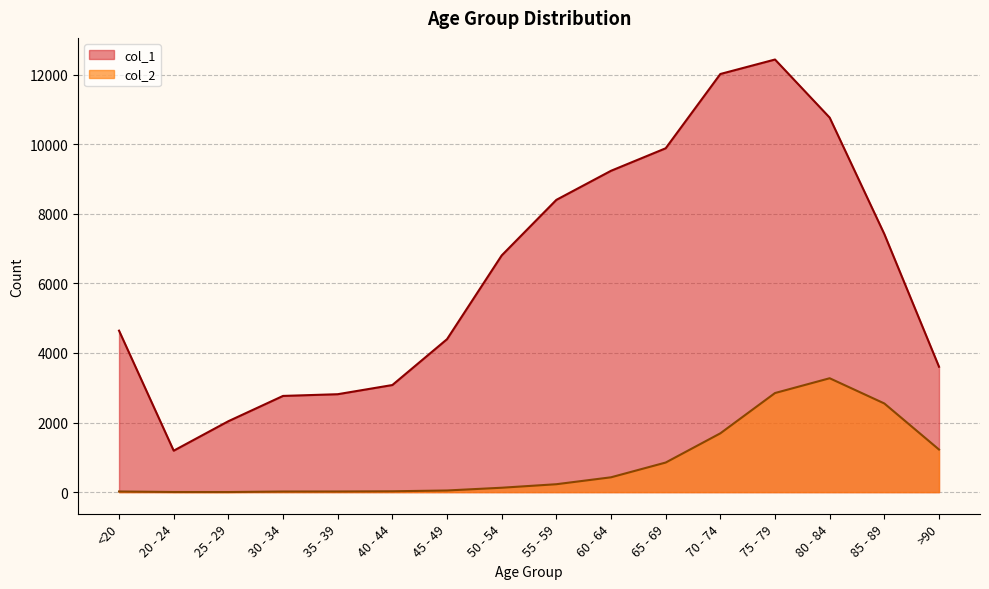

What are all the series names shown in the legend?

col_1, col_2